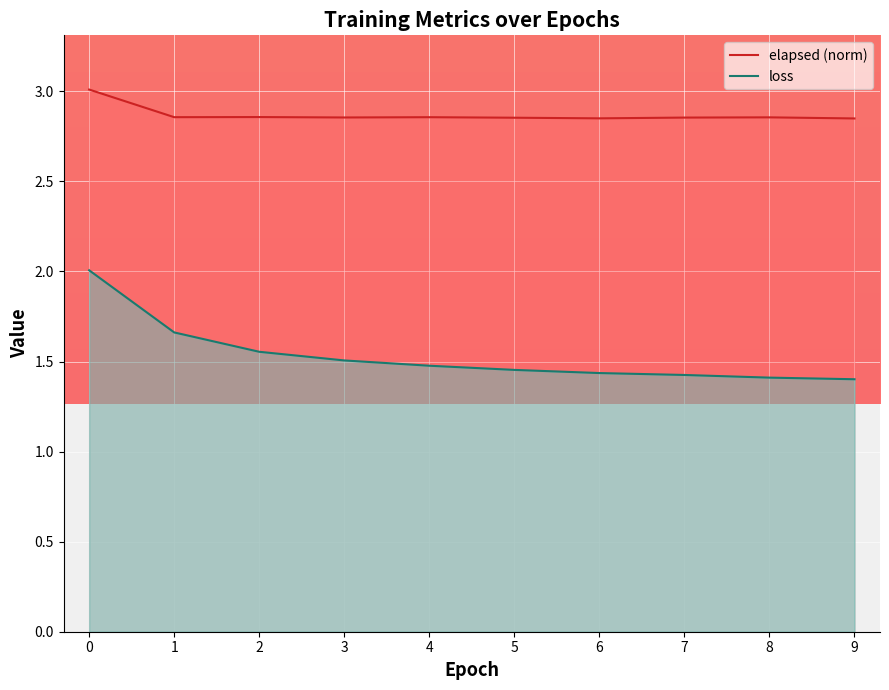

True or false: elapsed (norm) and loss cross at least once.

False